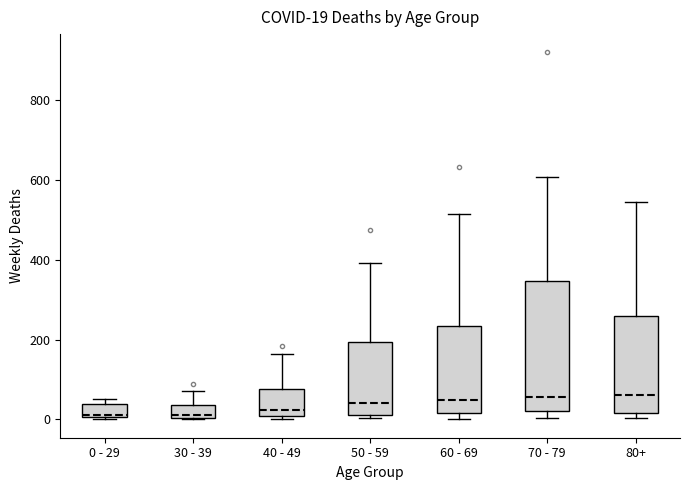

Which box is the tallest, from its lower edge to its upper edge?

70 - 79